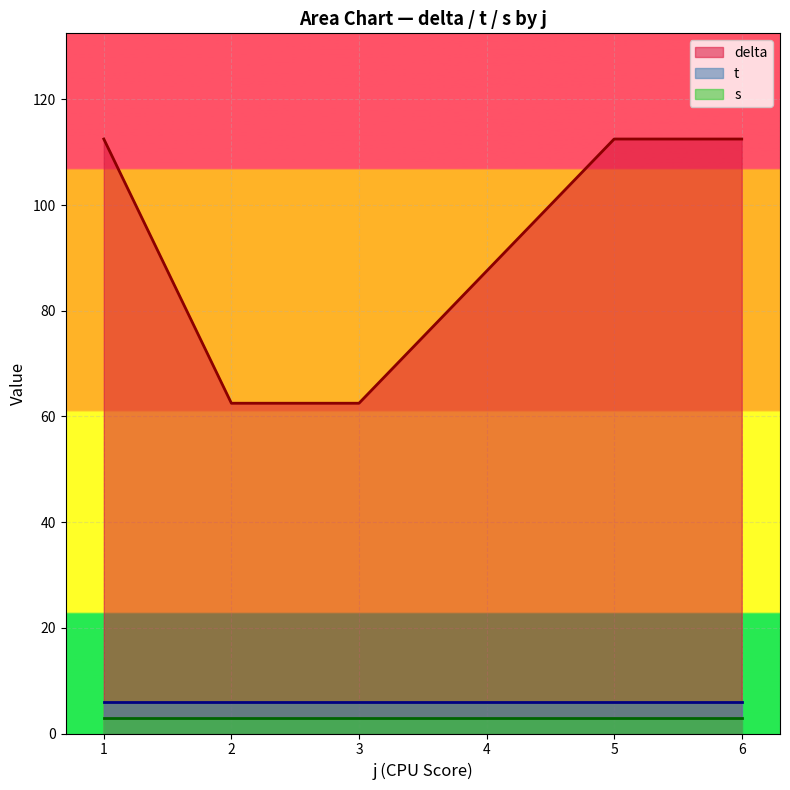

What is the difference between the highest and lowest values at 4?

84.5